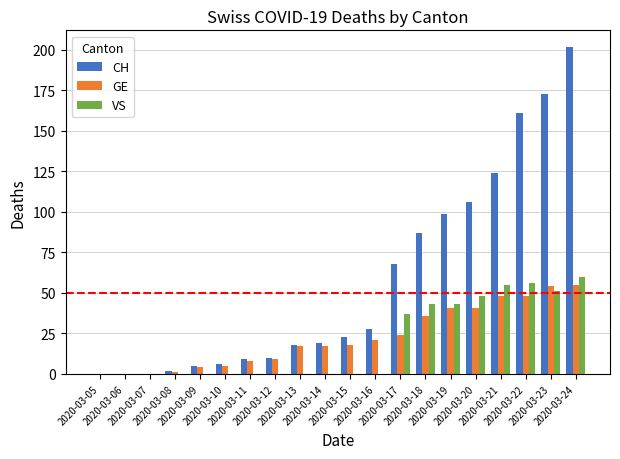

Which series has the largest total across all categories?

CH